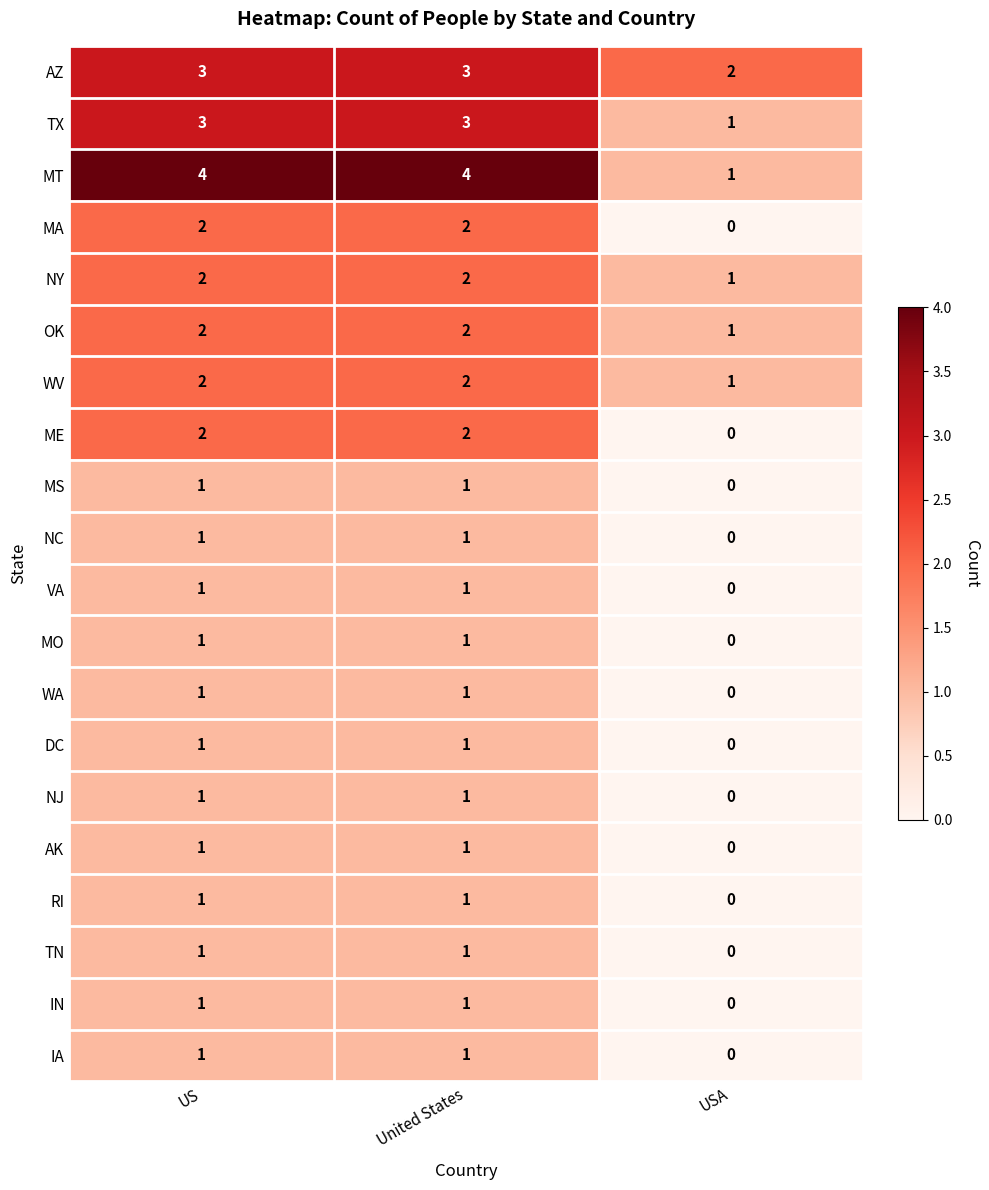

What is the spread (max minus min) of values at USA?

2